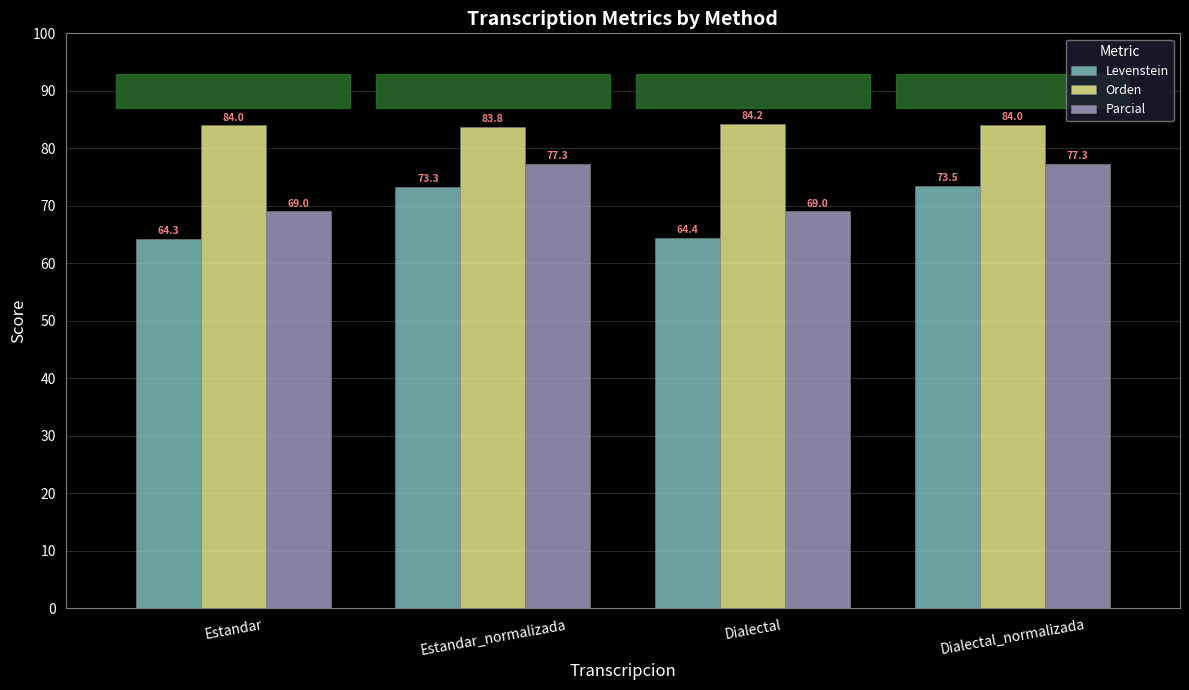

At Dialectal_normalizada, list the series in order from smallest to largest.

Levenstein, Parcial, Orden